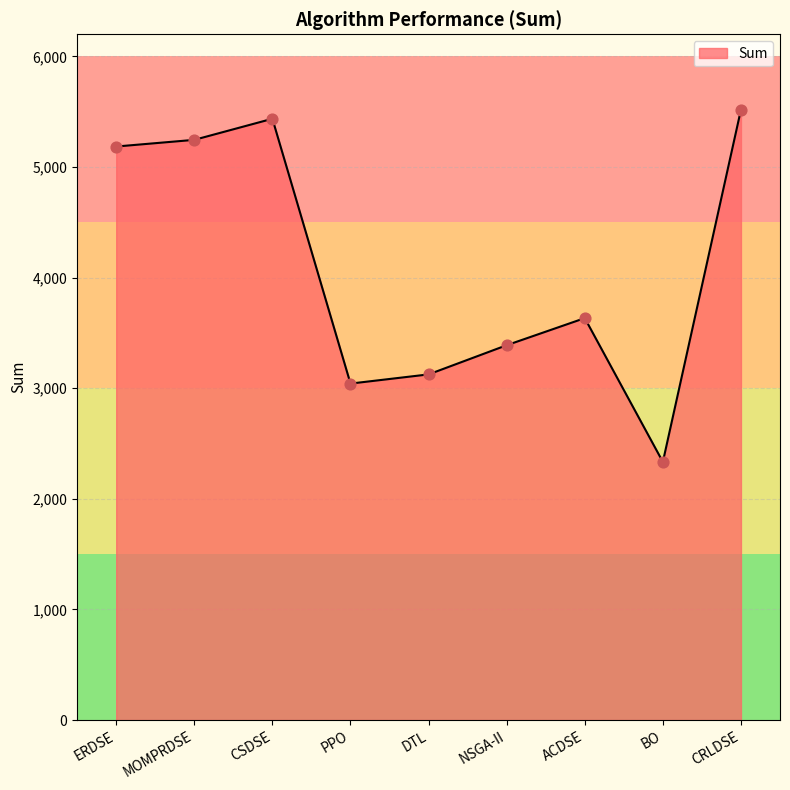

Approximately how many times larger is the value at CRLDSE compared to CSDSE?

1.0